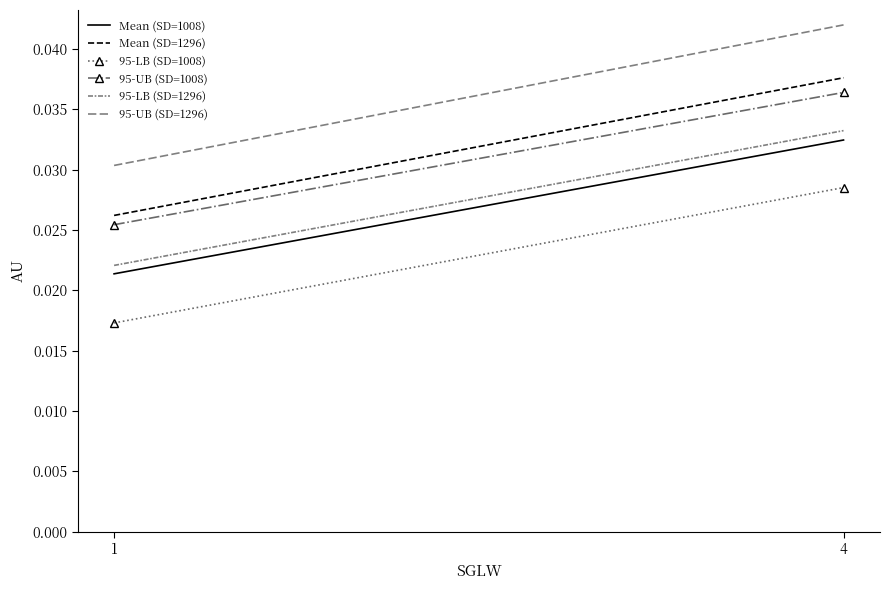

Rank the categories by 95-UB (SD=1296) value from highest to lowest.

4, 1